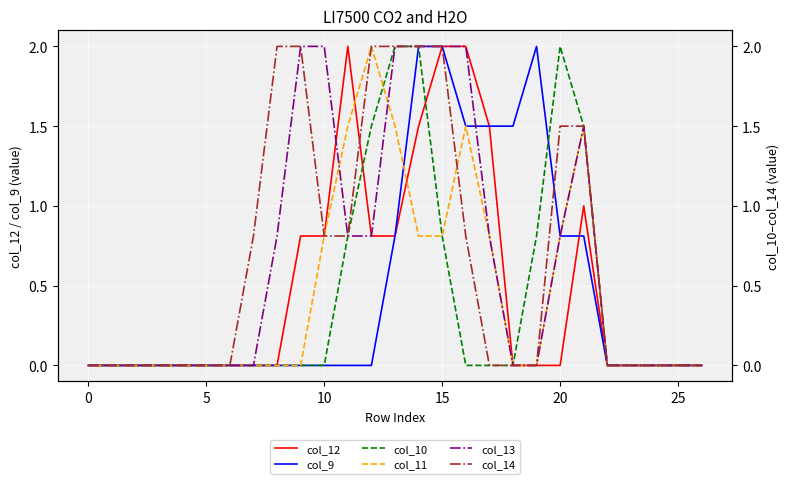

How many lines are shown in the chart?

6